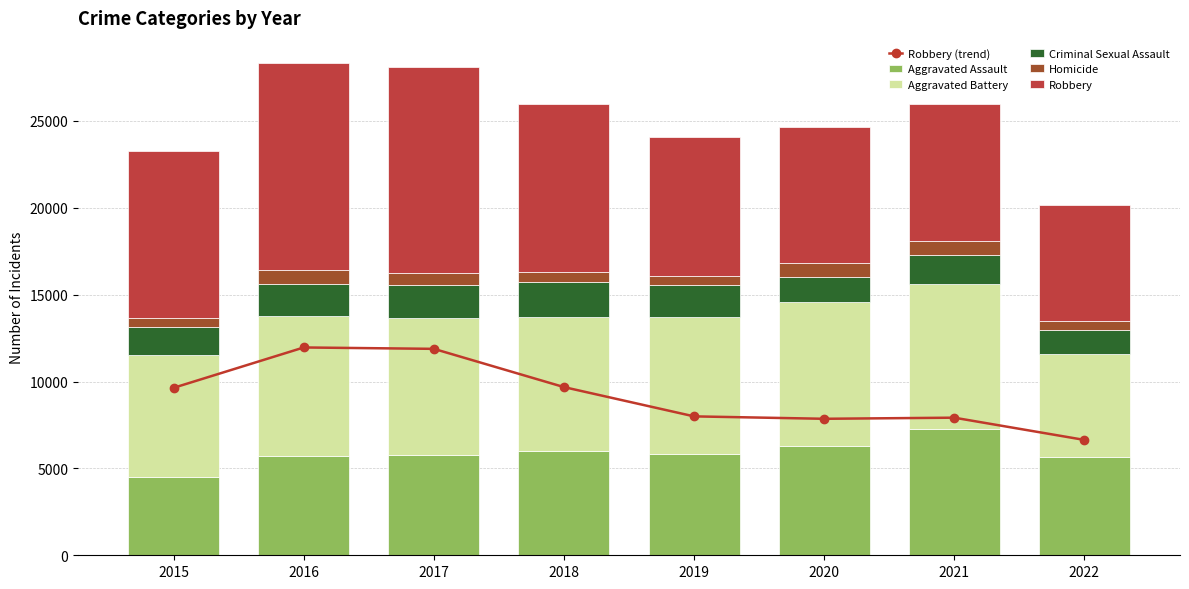

What is the average value of the Aggravated Battery series?

7642